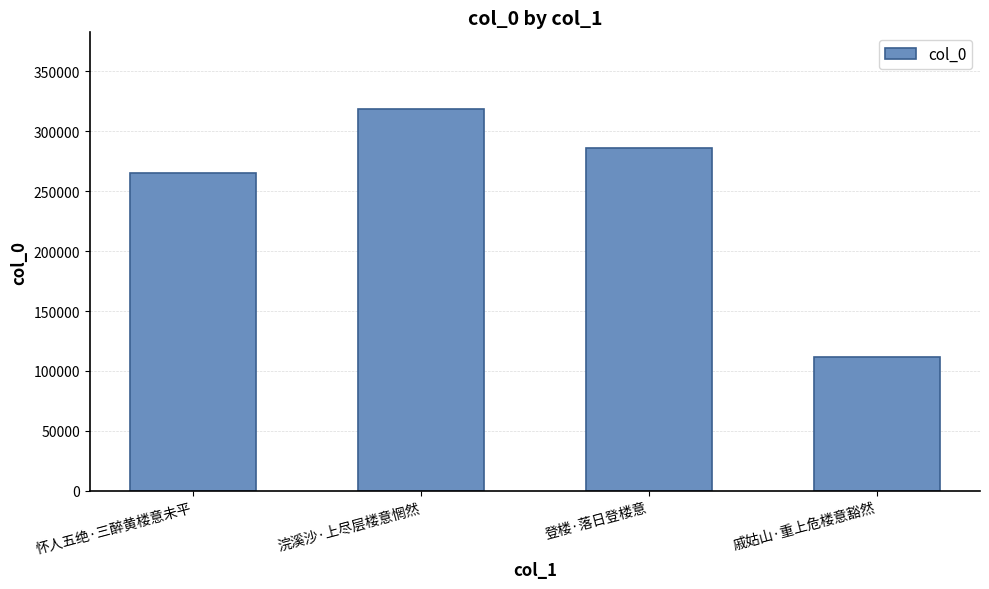

What is the change in value from 浣溪沙·上尽层楼意惘然 to 登楼·落日登楼意?

-32653